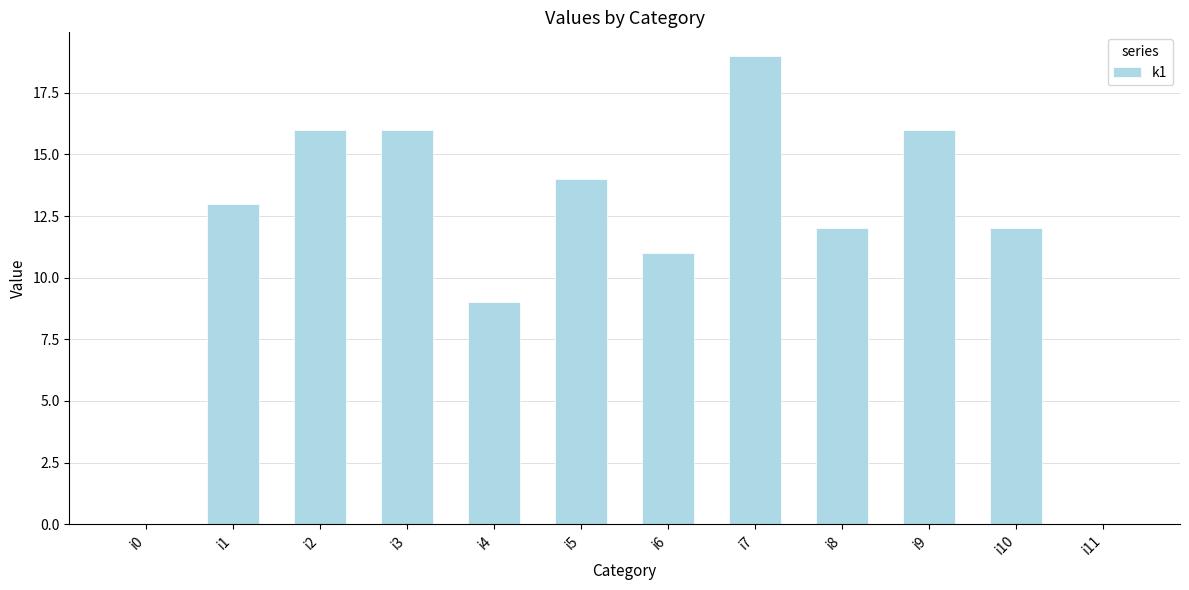

What is the ratio of the value at i7 to the value at i6?

1.7